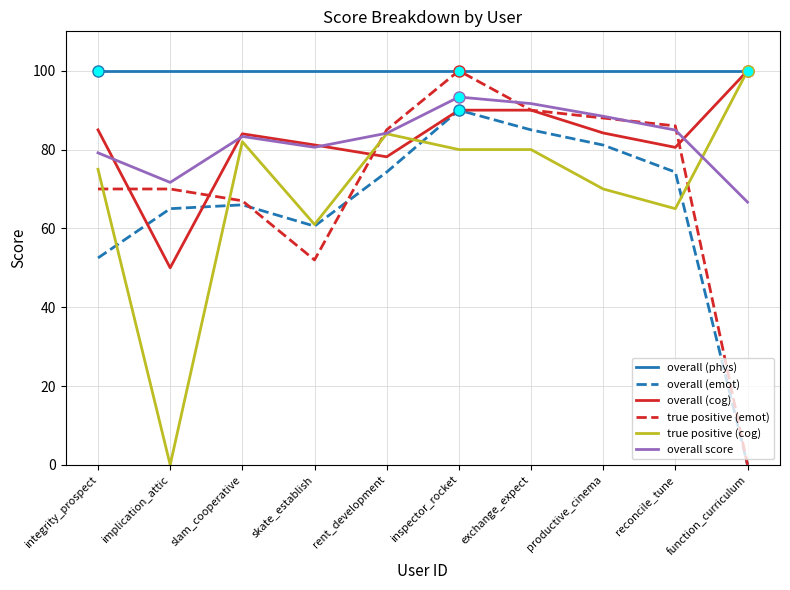

What position from the left is slam_cooperative?

3